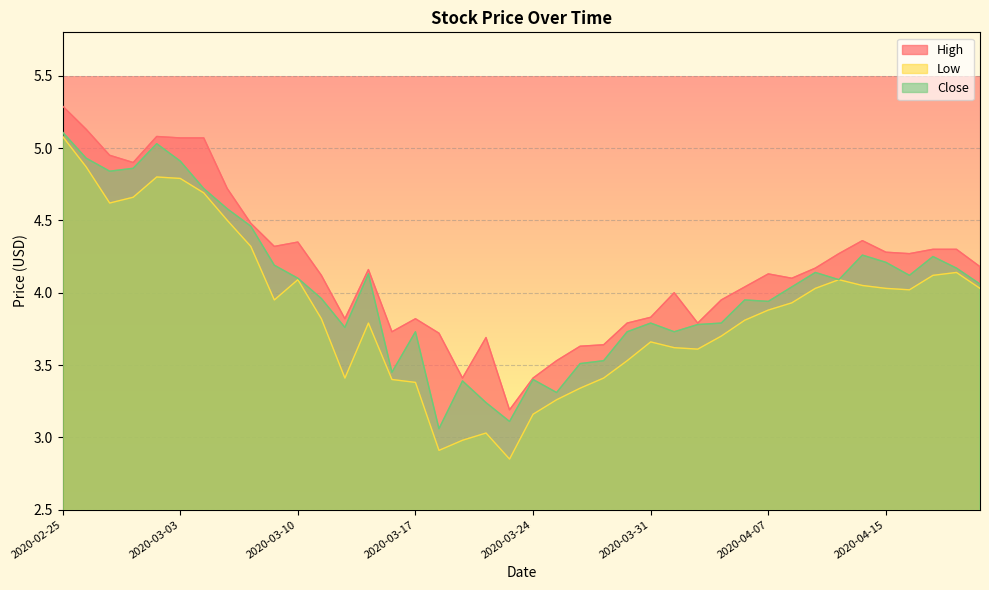

How many data points in Close are above 4?

21